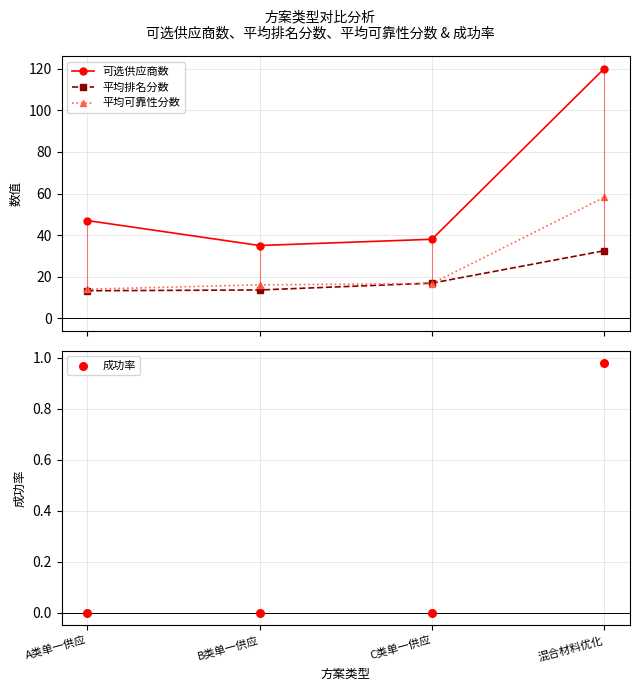

Which series has the widest spread of Y values?

可选供应商数